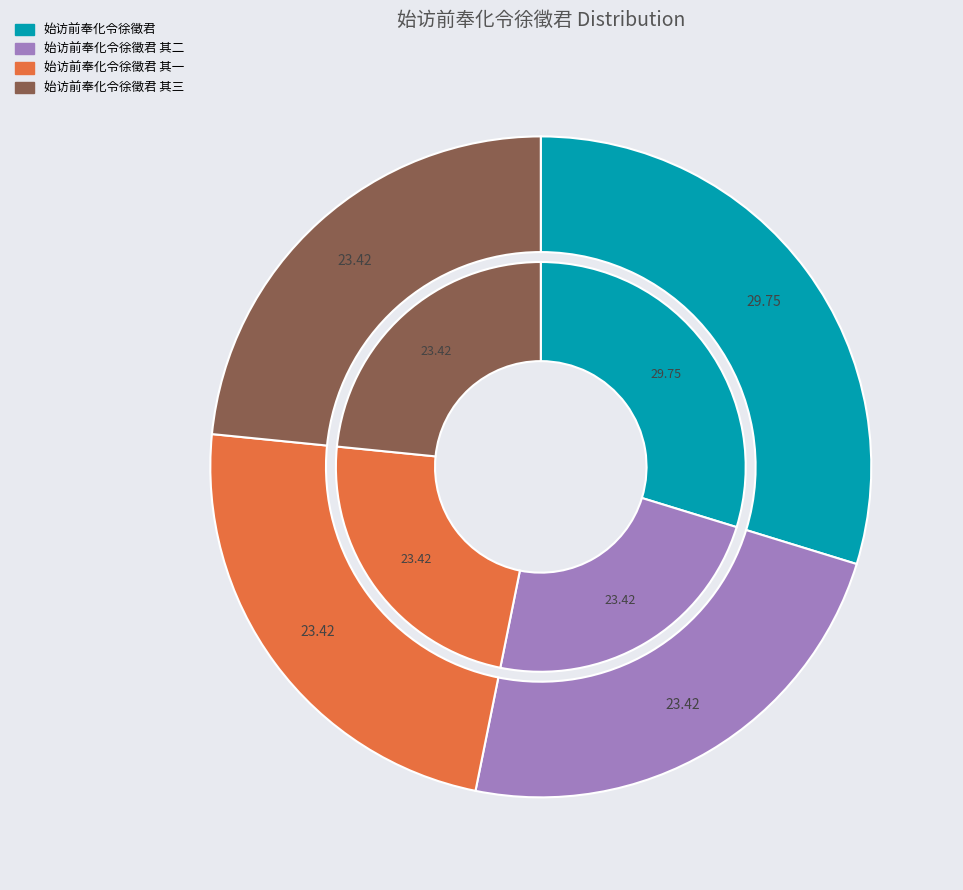

What portion of the pie excludes 始访前奉化令徐徵君 其一?

76.6%